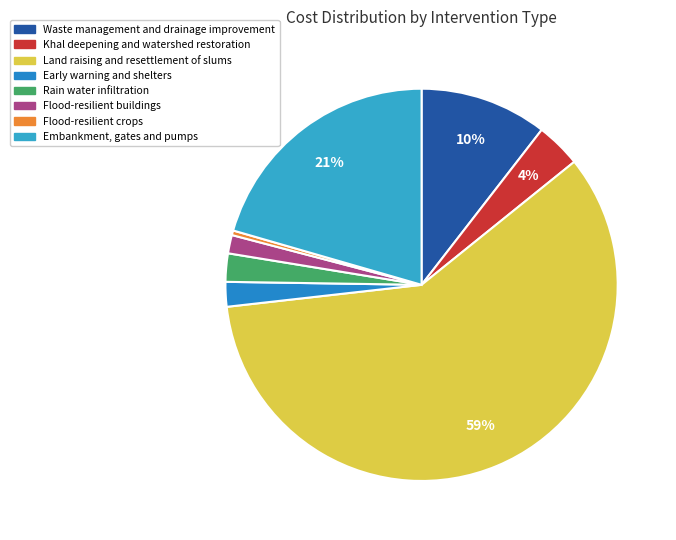

The Flood-resilient crops slice represents 0% of the pie. True or false?

True